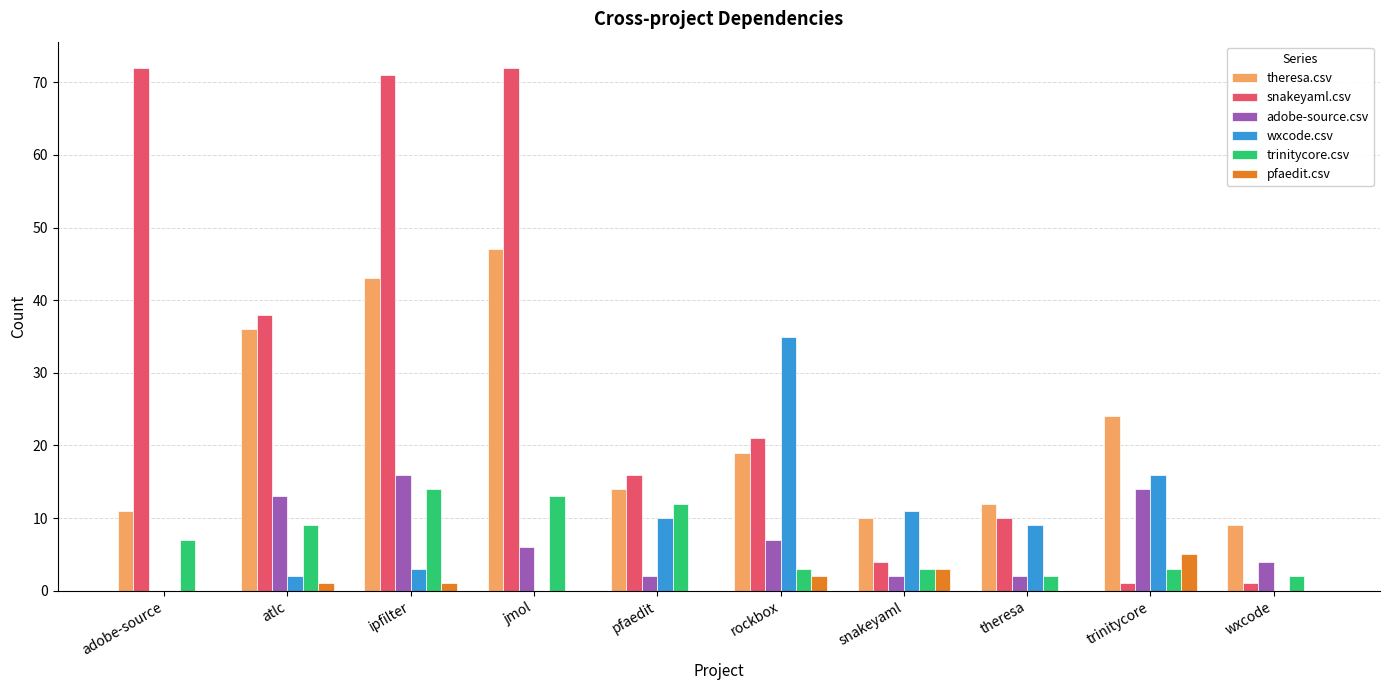

What is the maximum value for adobe-source.csv?

16